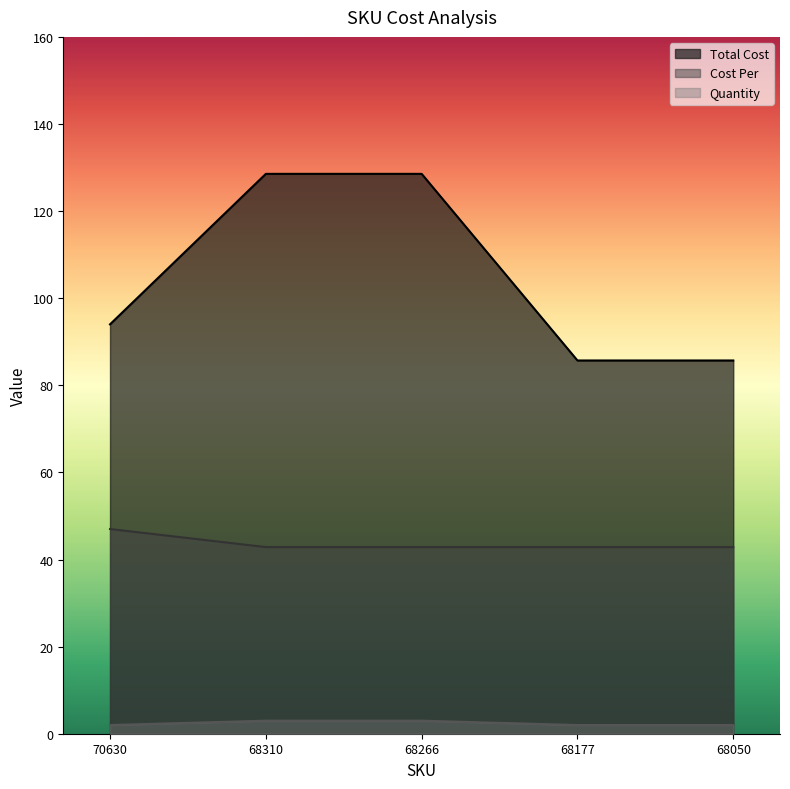

True or false: Total Cost and Quantity cross at least once.

False